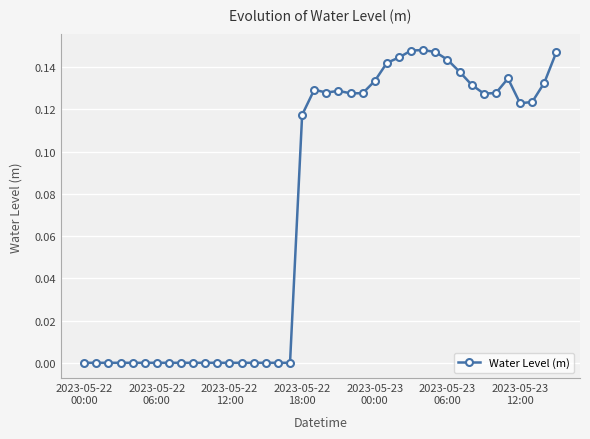

What is the sum of all values?

3.0